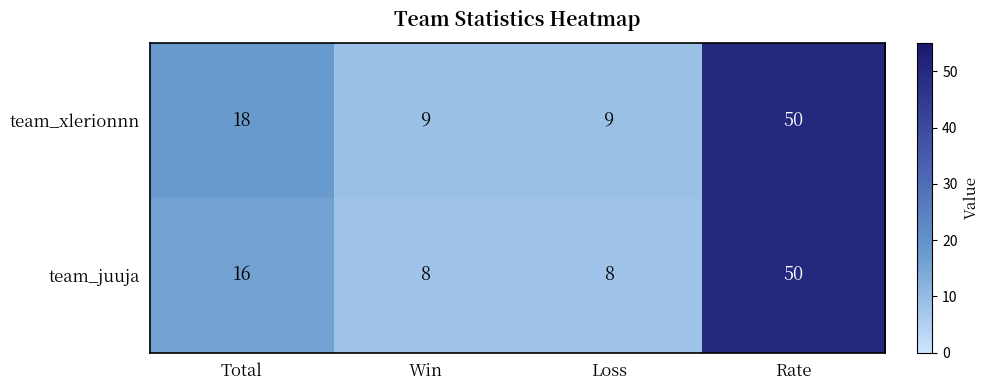

What is the minimum value shown in the chart?

8